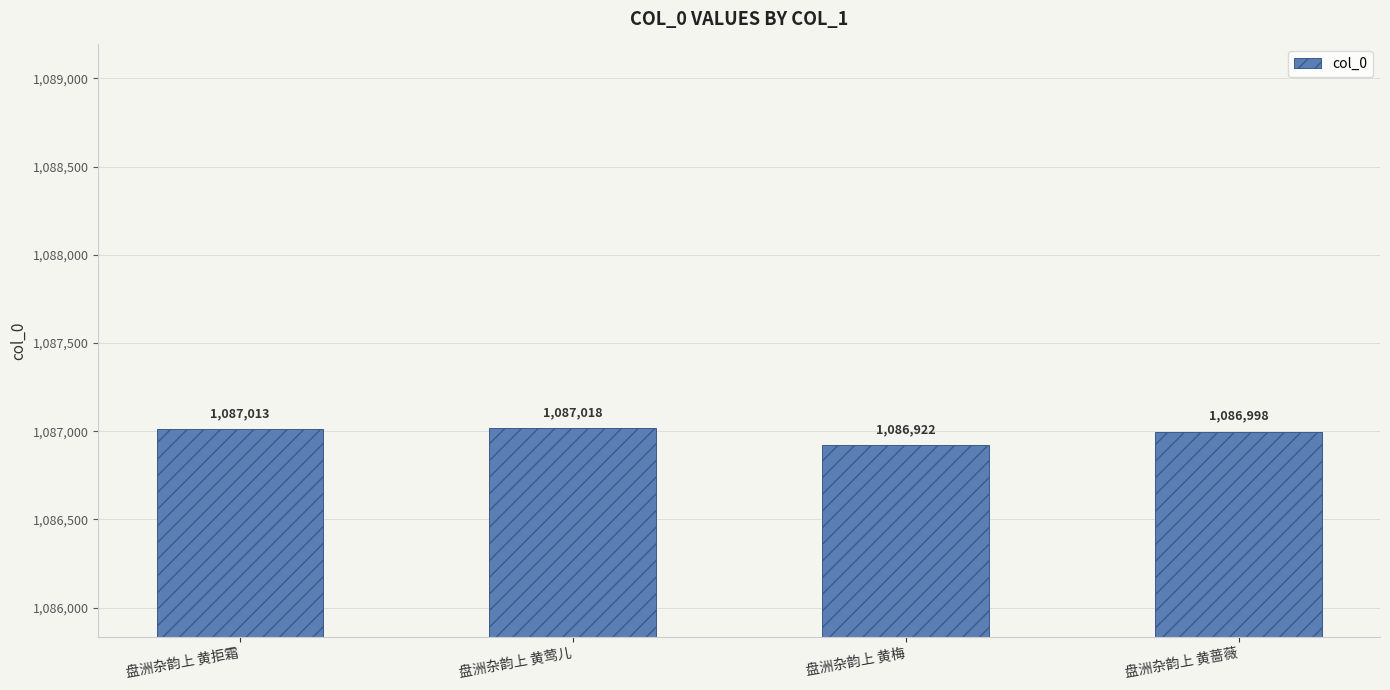

How many bars are there in total?

4